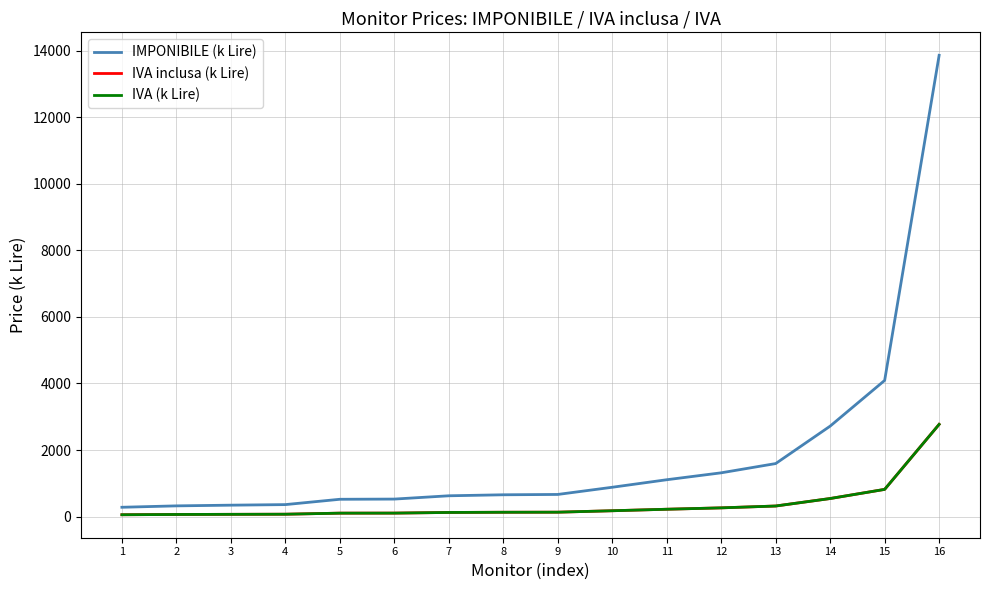

Is this an area chart (filled region under the line)?

No